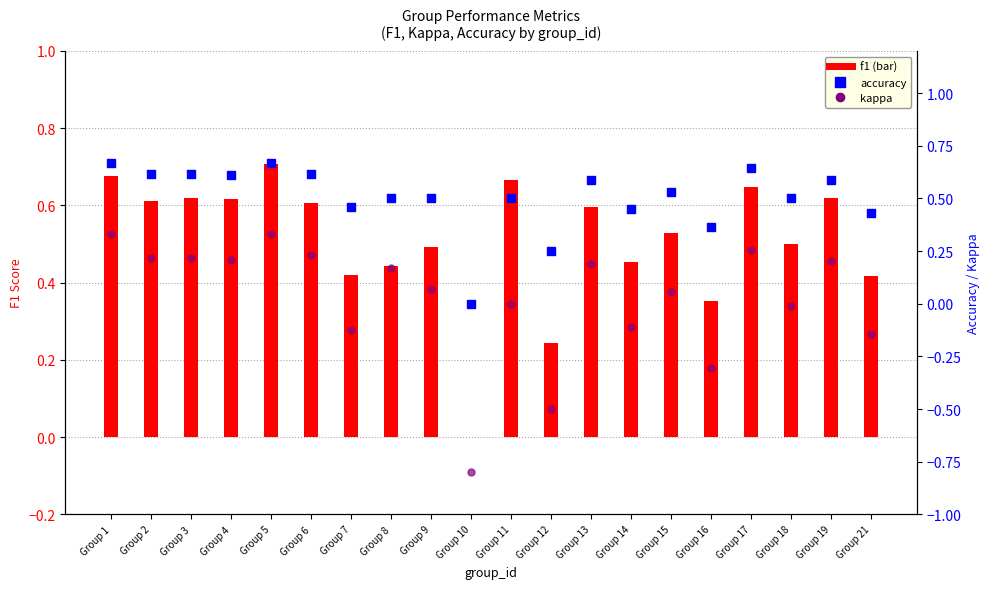

Is the value of kappa at Group 1 greater than the value of accuracy at Group 17?

No